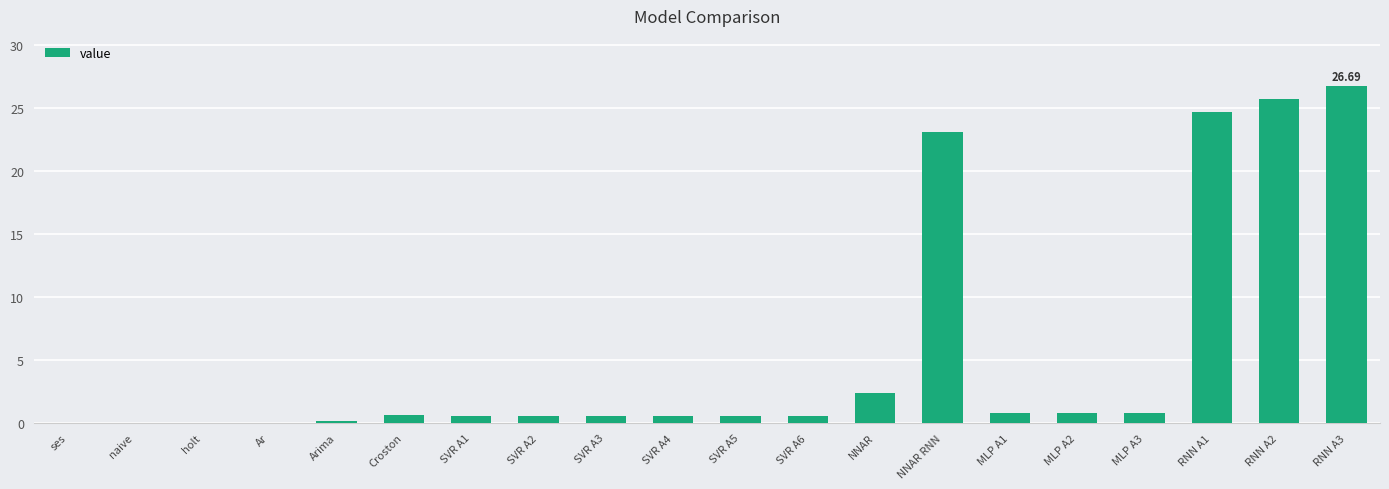

What is the average value?

5.5